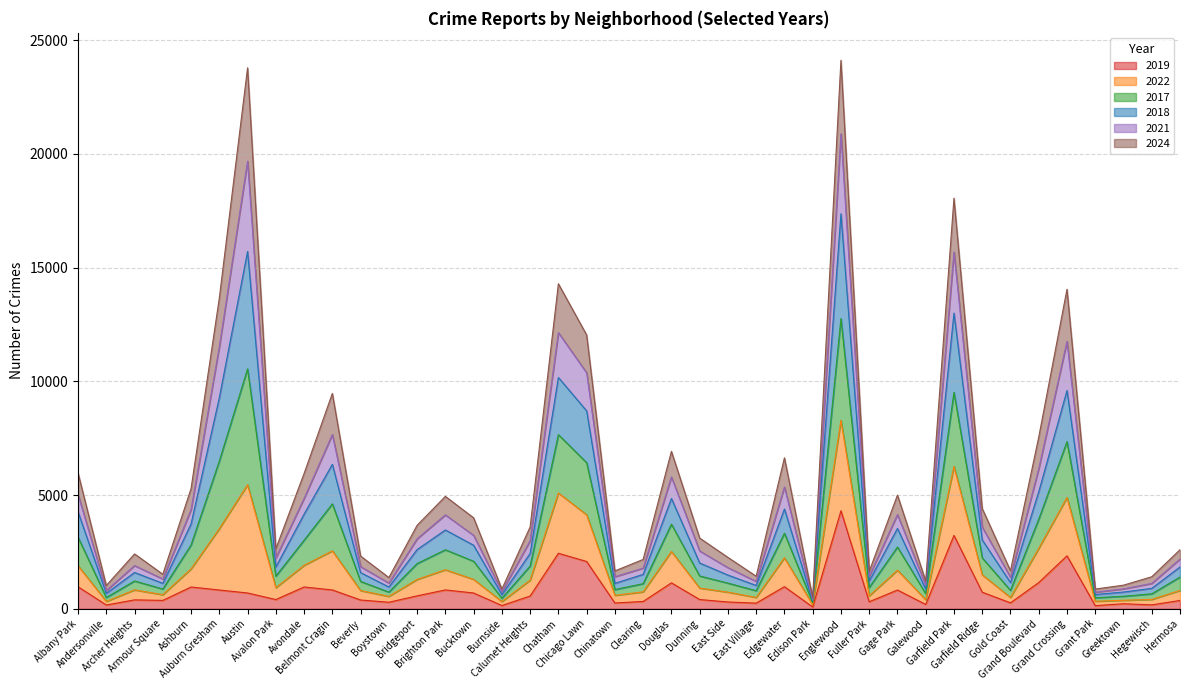

What are all the series names shown in the legend?

2019, 2022, 2017, 2018, 2021, 2024